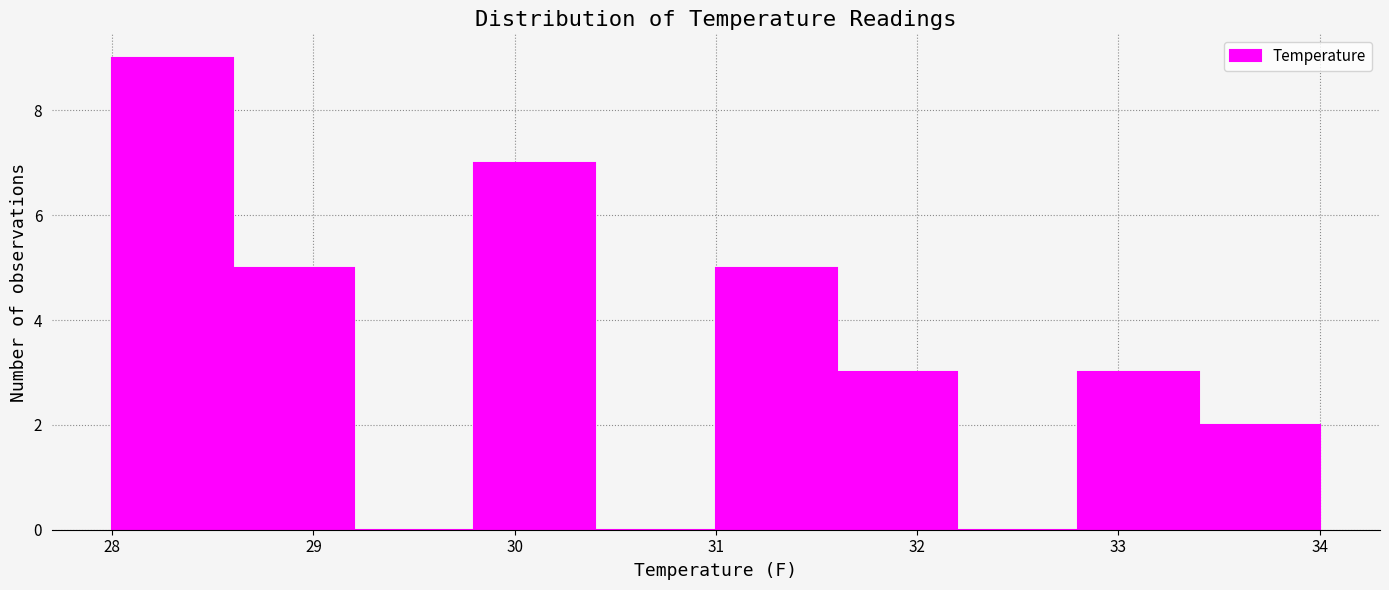

Reading left to right, transcribe this chart: for each bar, give the range it covers on the x-axis and its height. The values are not printed on the chart, so give them approximately, as read against the axis.

28.0 to 28.6: 9
28.6 to 29.2: 5
29.2 to 29.8: 0
29.8 to 30.4: 7
30.4 to 31.0: 0
31.0 to 31.6: 5
31.6 to 32.2: 3
32.2 to 32.8: 0
32.8 to 33.4: 3
33.4 to 34.0: 2